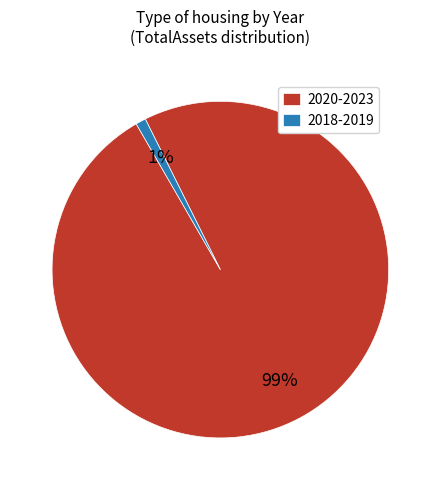

Which slice is the largest?

2020-2023